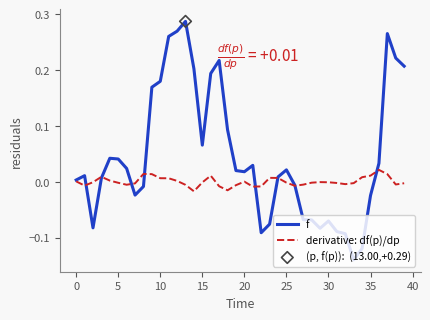

Which series has the widest spread of values?

f